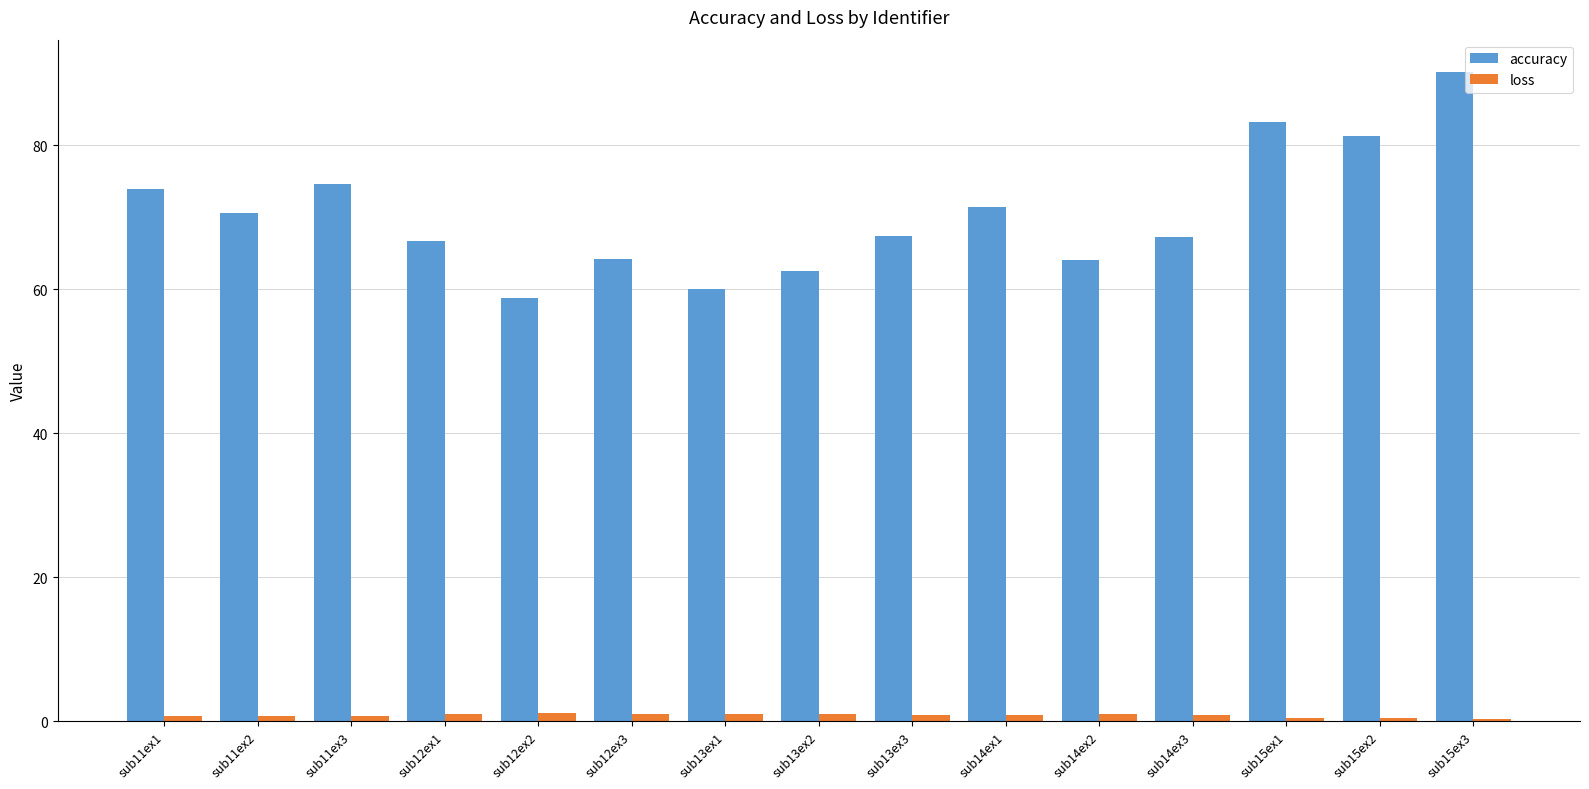

The accuracy series shows 27.0 at sub13ex3. True or false?

False